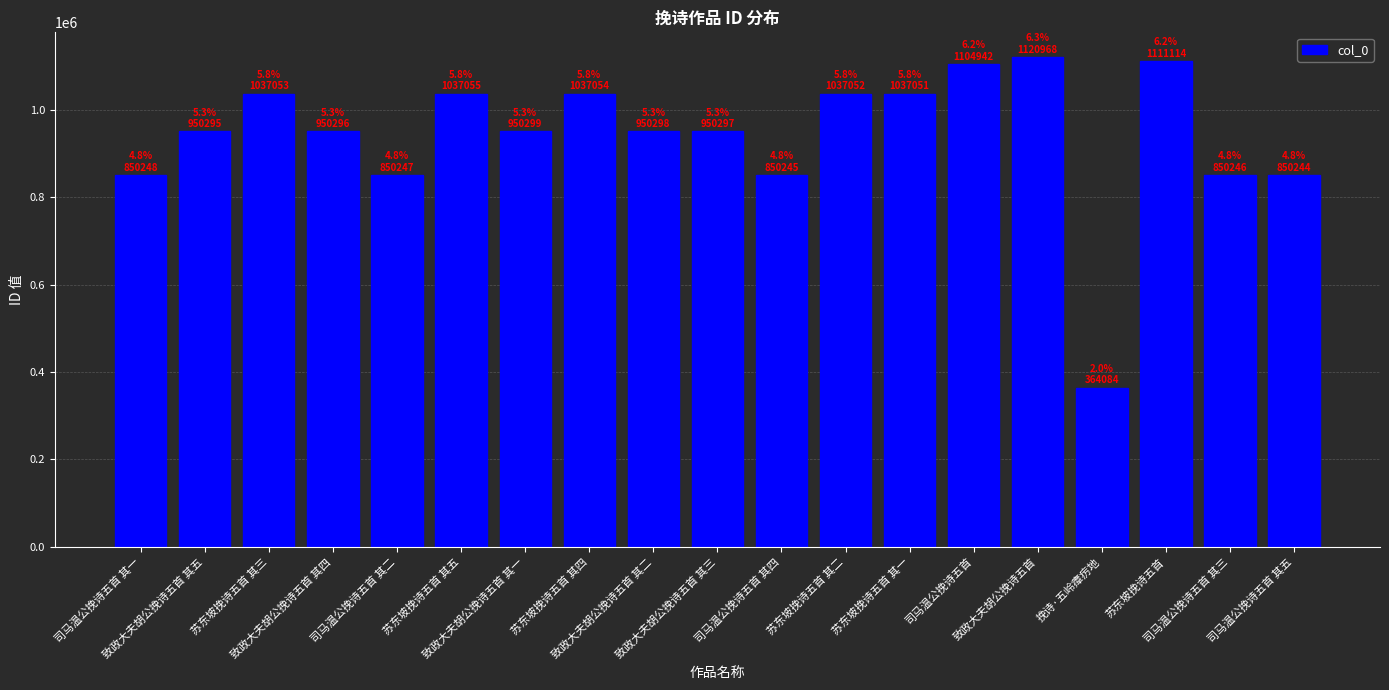

Is it true that the value at 致政大夫胡公挽诗五首 其一 is 950299?

True